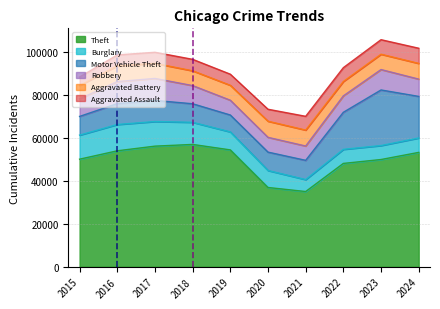

At how many categories does at least one series exceed 26769?

10